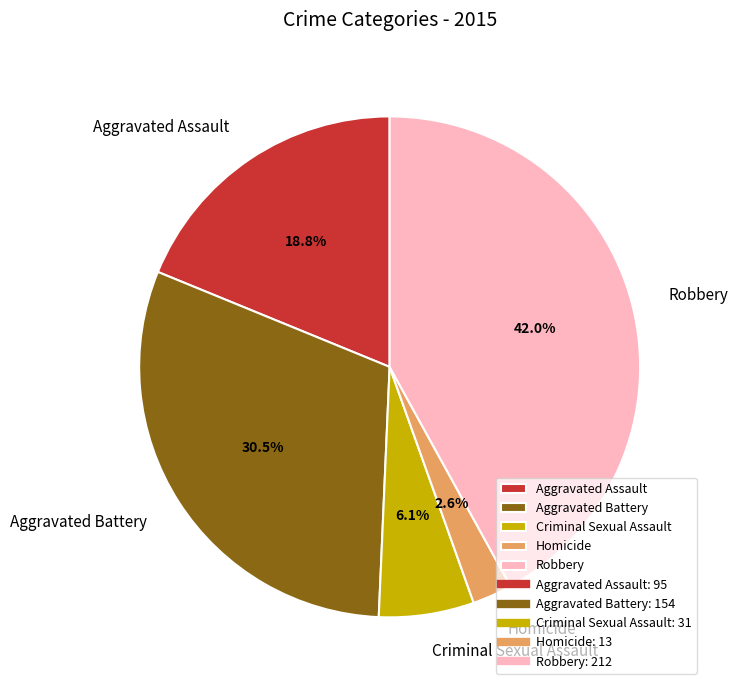

Combined, what portion of the pie is Robbery and Aggravated Battery?

72.5%